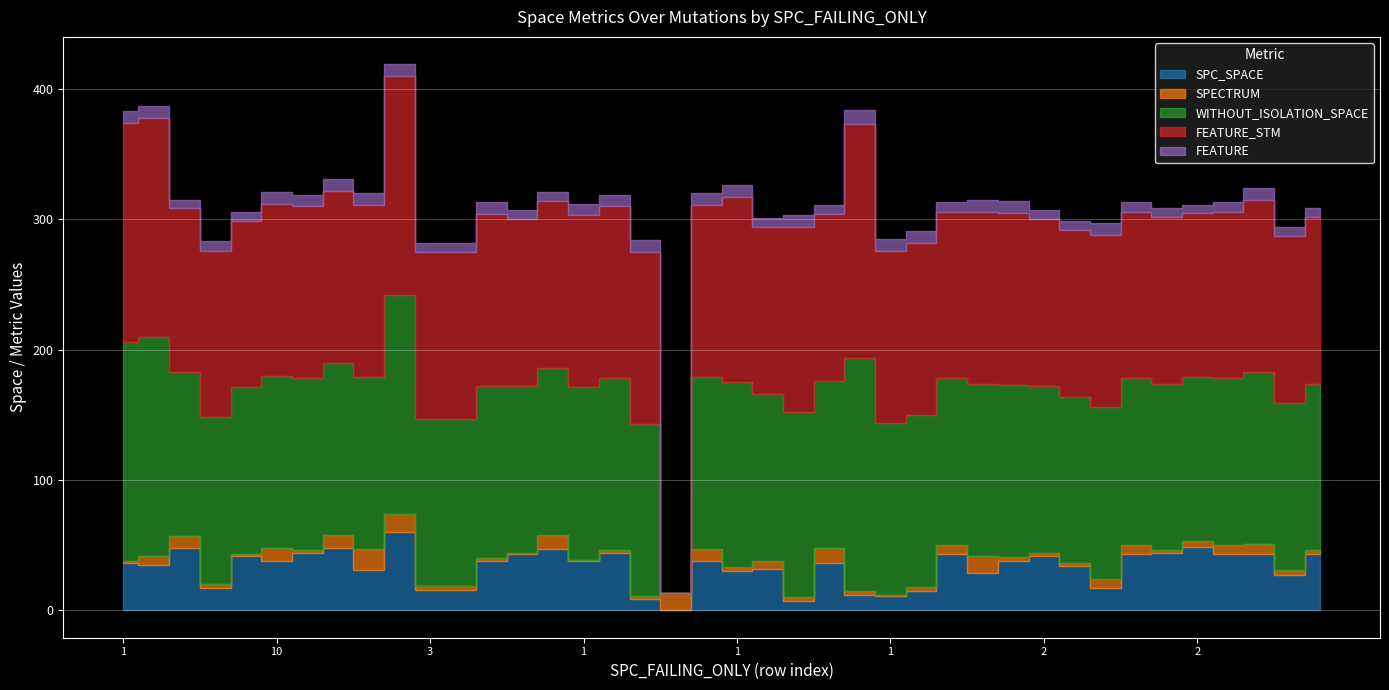

In SPECTRUM, how many points are lower than both neighbors (excluding endpoints)?

8